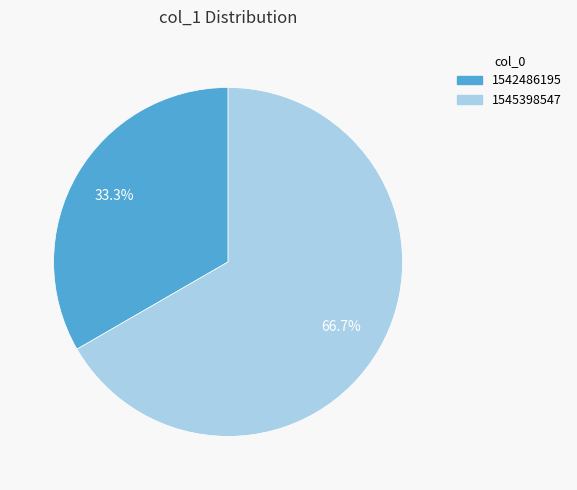

What percentage is the 1545398547 slice, to the nearest percent?

67%